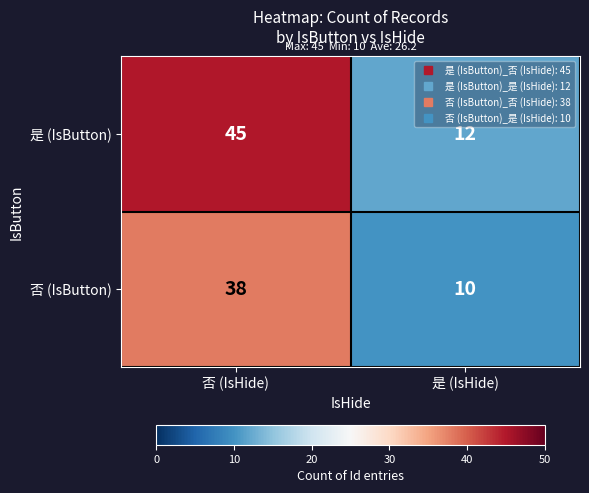

What is the approximate value of 否 (IsButton) at 是 (IsHide), to the nearest 10?

10